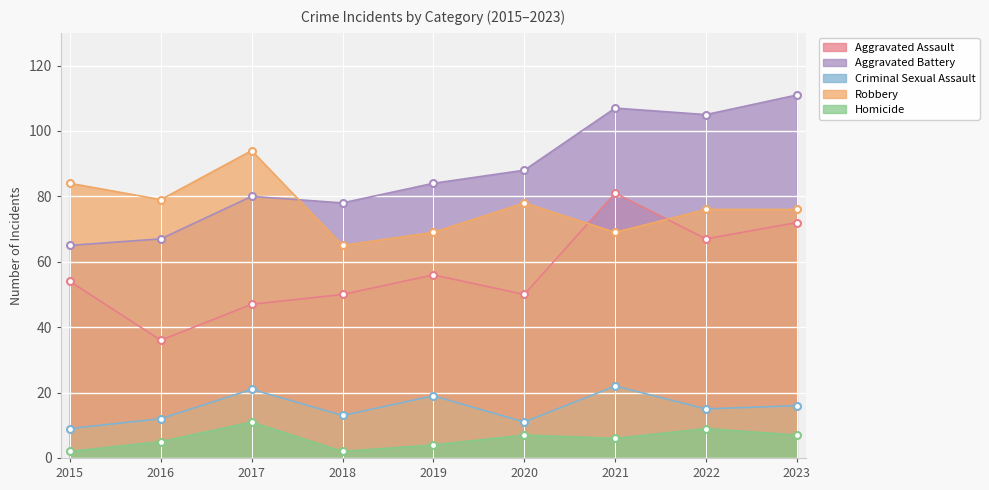

At which category is the sum across all series the highest?

2021